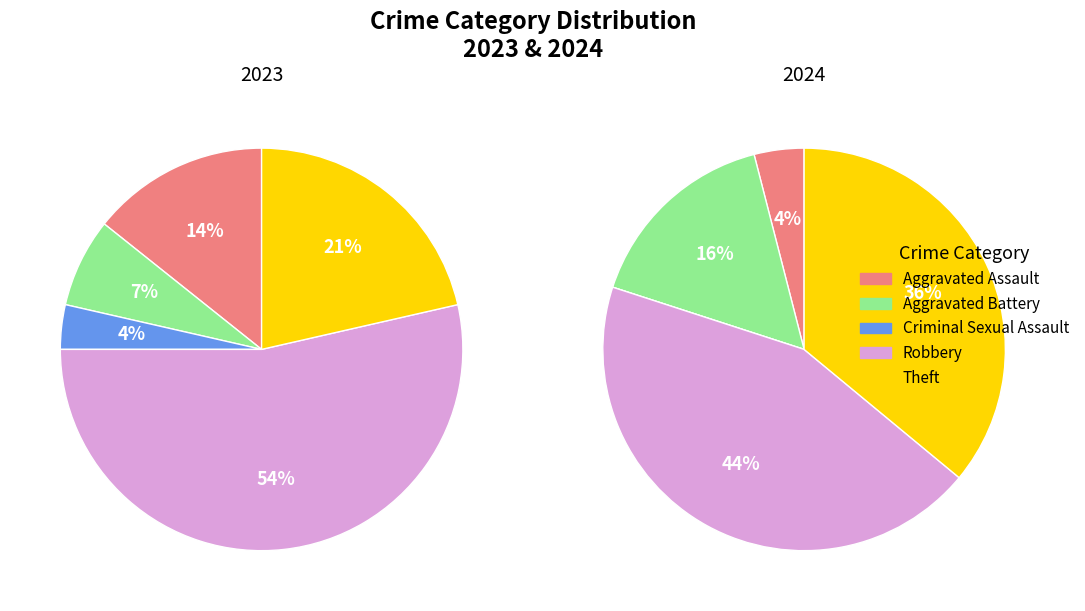

Count the number of slices in the pie.

5